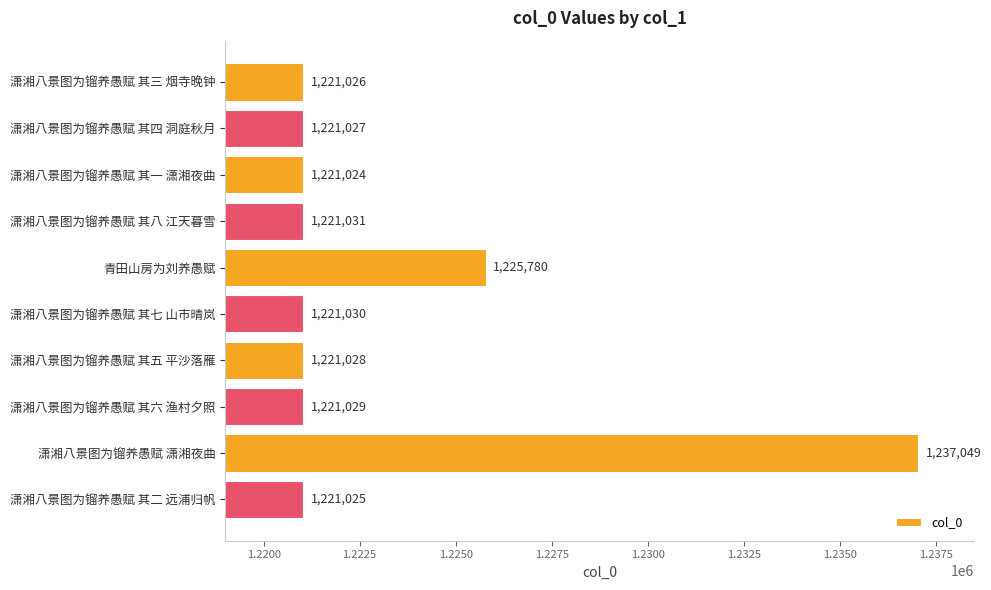

Reading top to bottom, transcribe all the data shown in this chart.

潇湘八景图为镏养愚赋 其三 烟寺晚钟=1221026	潇湘八景图为镏养愚赋 其四 洞庭秋月=1221027	潇湘八景图为镏养愚赋 其一 潇湘夜曲=1221024	潇湘八景图为镏养愚赋 其八 江天暮雪=1221031	青田山房为刘养愚赋=1225780	潇湘八景图为镏养愚赋 其七 山市晴岚=1221030	潇湘八景图为镏养愚赋 其五 平沙落雁=1221028	潇湘八景图为镏养愚赋 其六 渔村夕照=1221029	潇湘八景图为镏养愚赋 潇湘夜曲=1237049	潇湘八景图为镏养愚赋 其二 远浦归帆=1221025